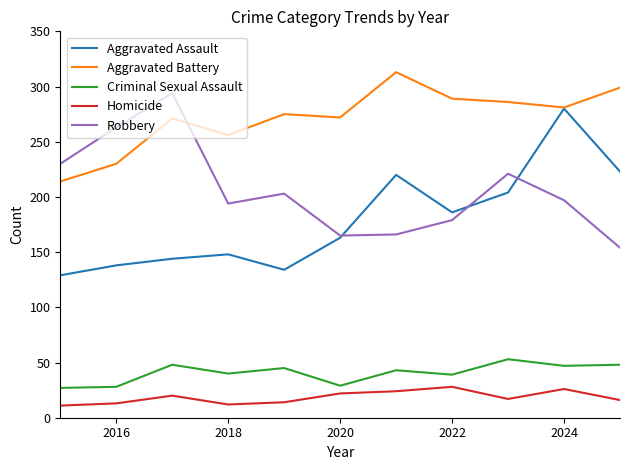

What is the minimum value for Criminal Sexual Assault?

27